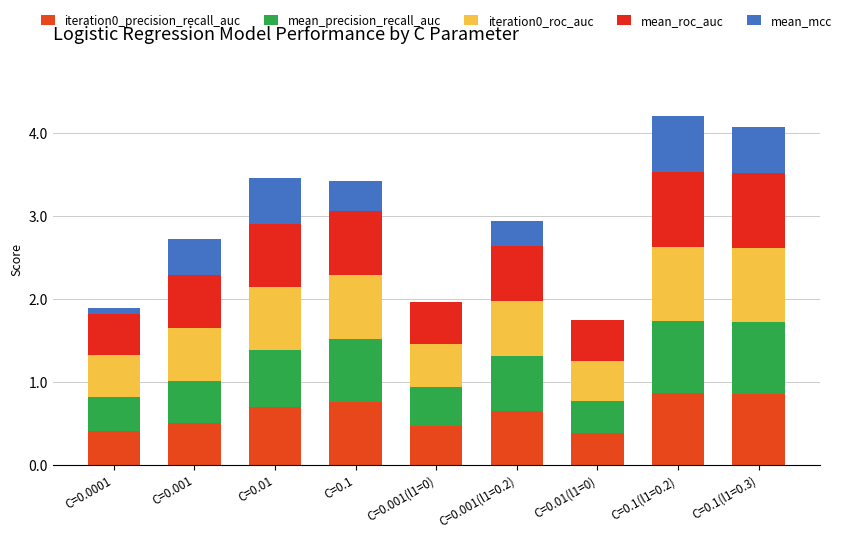

Is it true that iteration0_precision_recall_auc equals 0.8 at C=0.1?

True